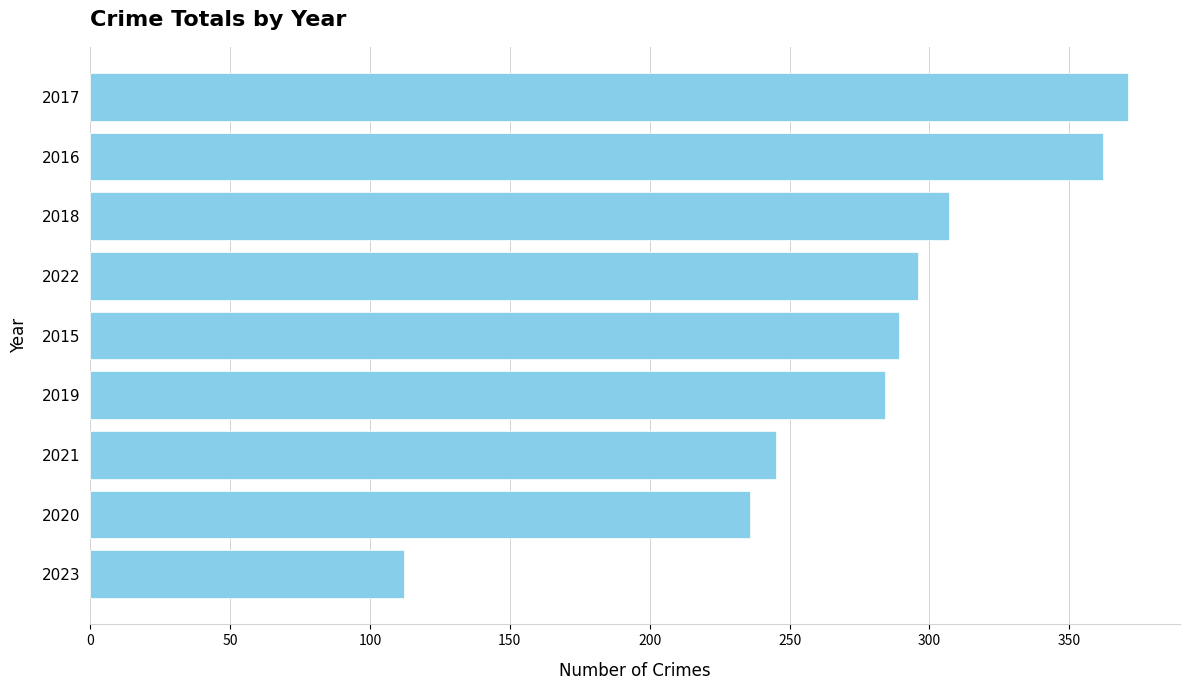

How many data points does each series have?

9